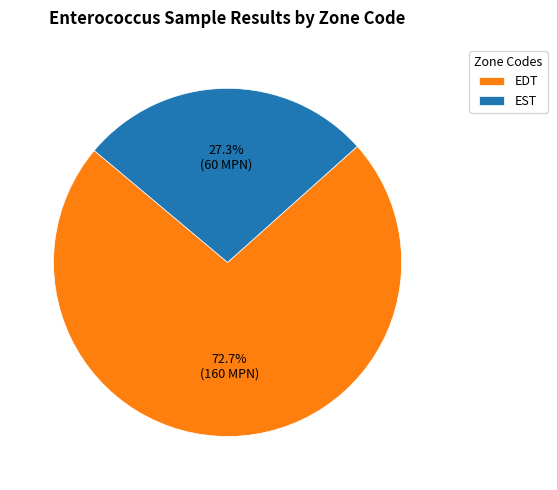

What portion of the pie excludes EDT?

27.3%